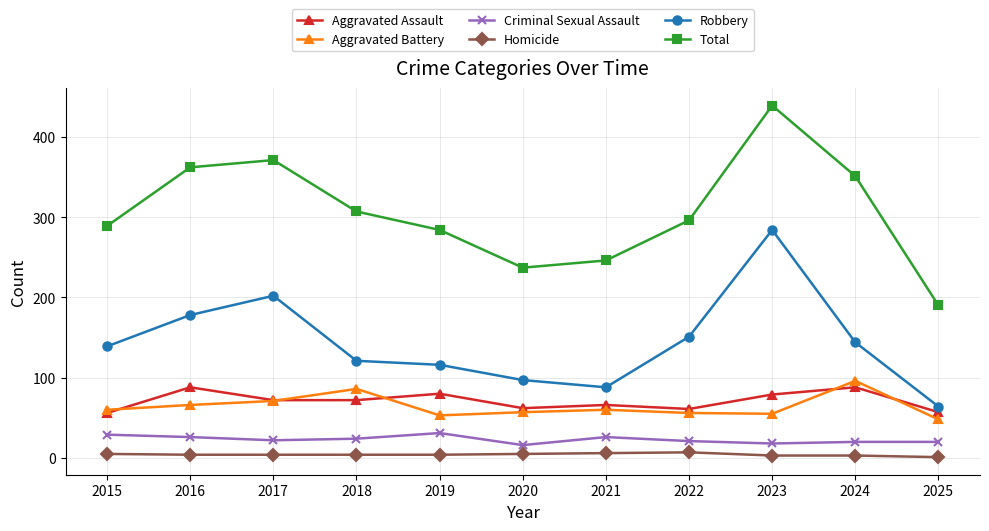

The value of Total at 2023 is 164. True or false?

False